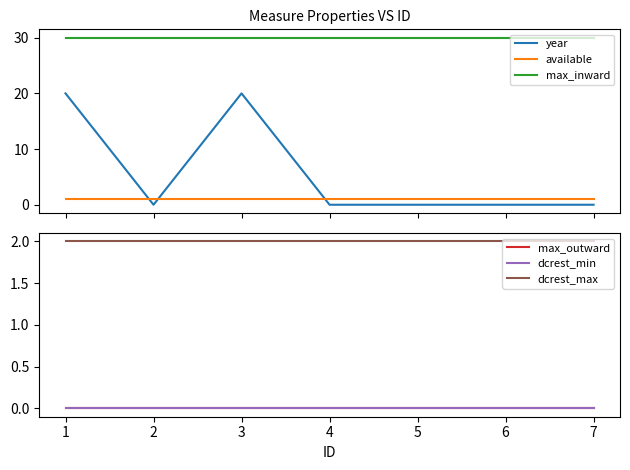

Is this an area chart (filled region under the line)?

No